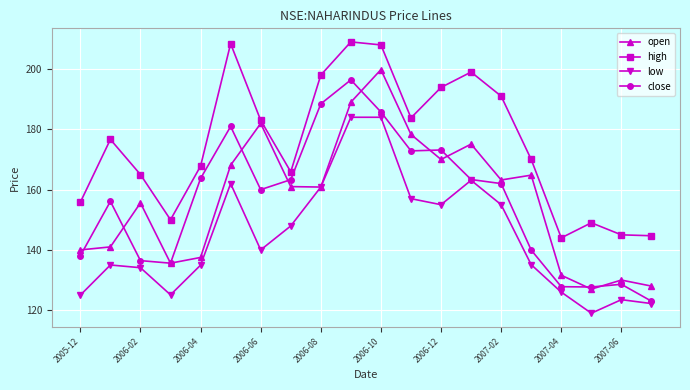

True or false: high has more than 0 interior local peaks.

True